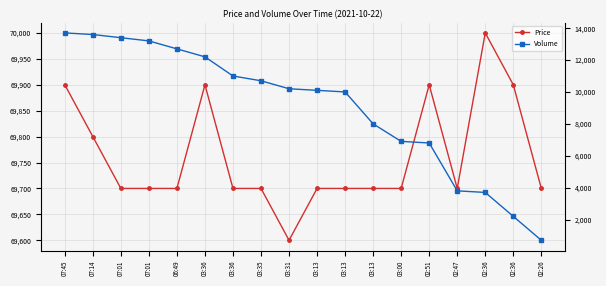

What is the sum of the Volume values at 03:13 and 07:01?

23500